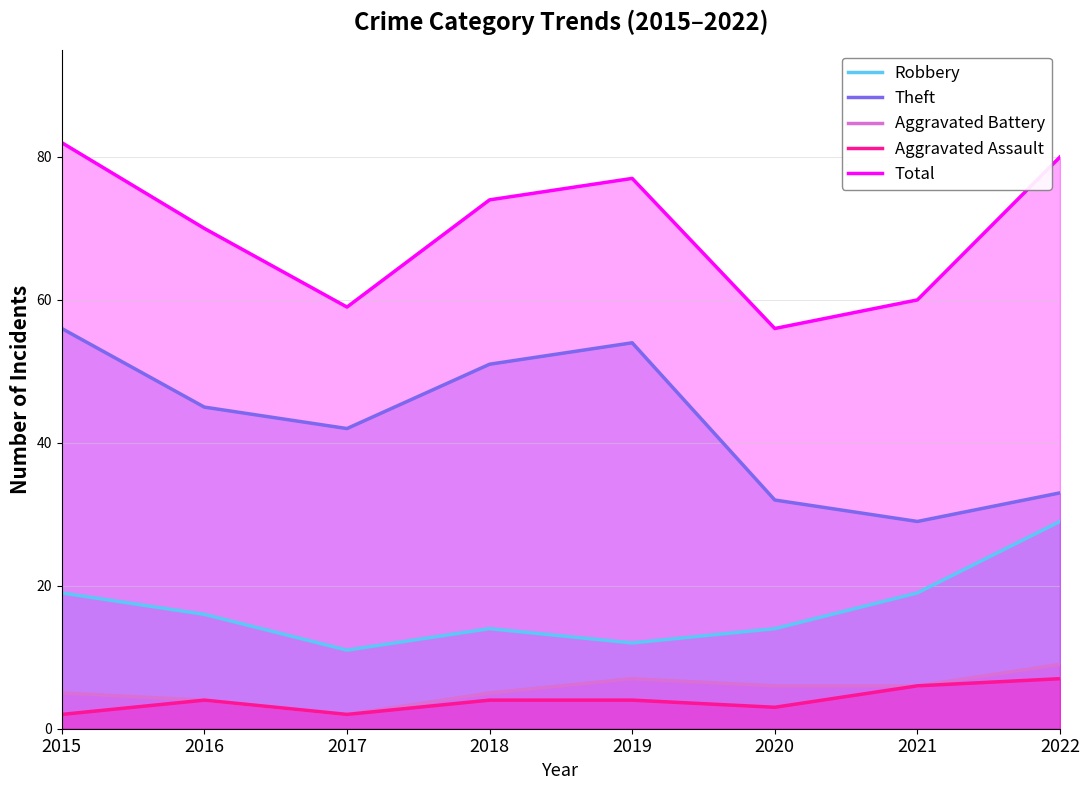

True or false: Total has a value of 70 at 2016.

True